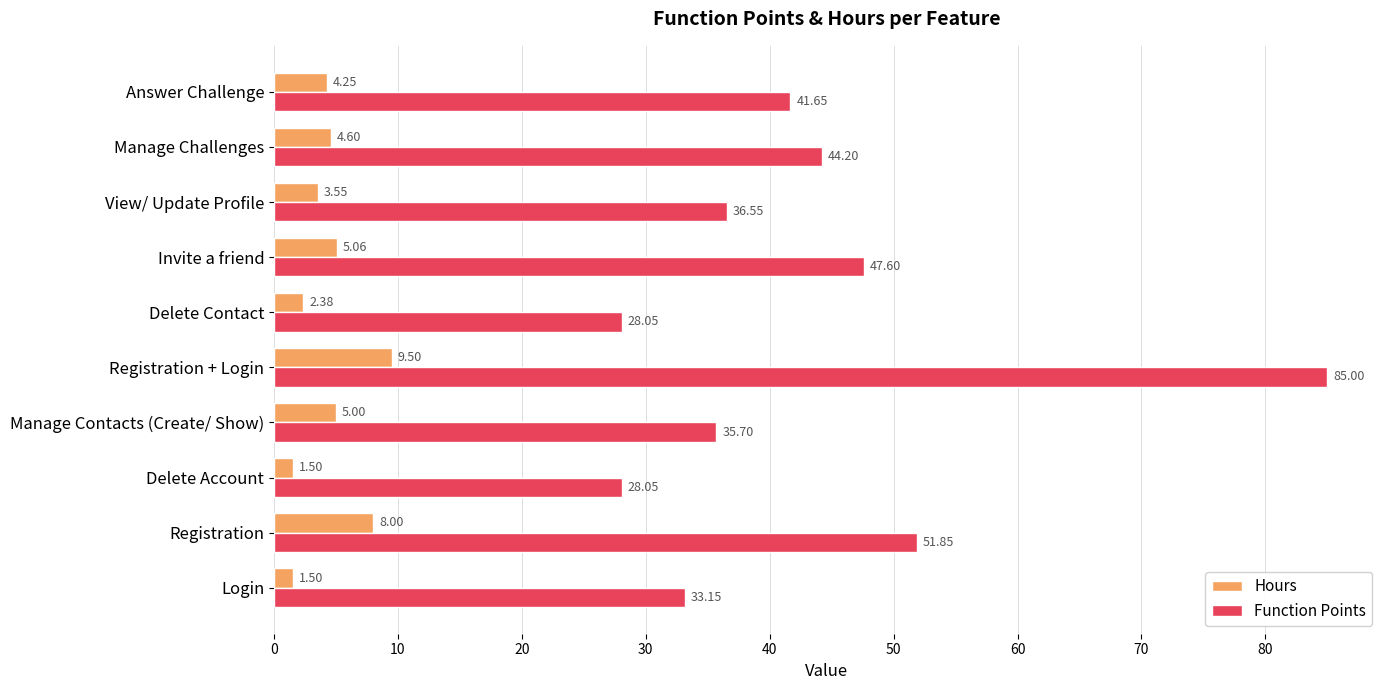

Which series has the widest spread of values?

Function Points